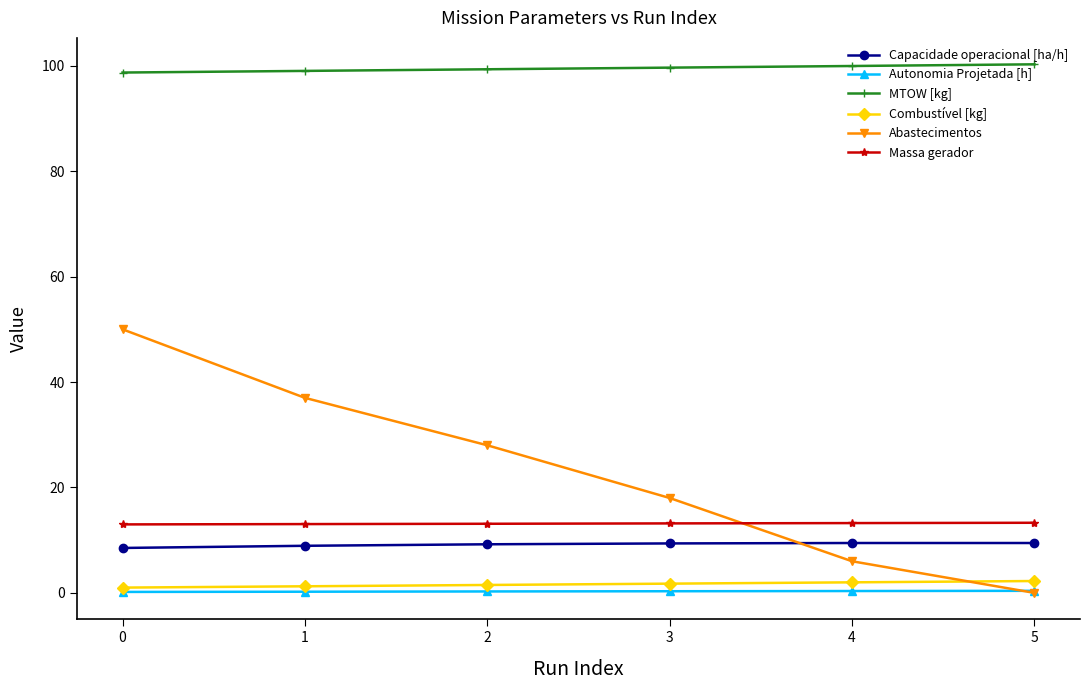

Which series has the largest range (max minus min)?

Abastecimentos